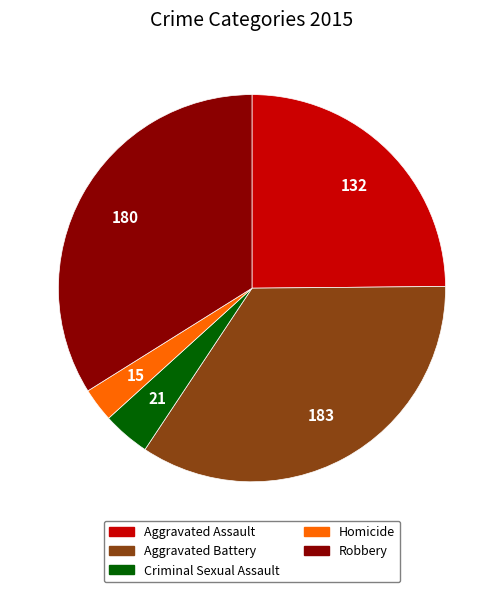

True or false: Robbery accounts for 21% of the total.

False